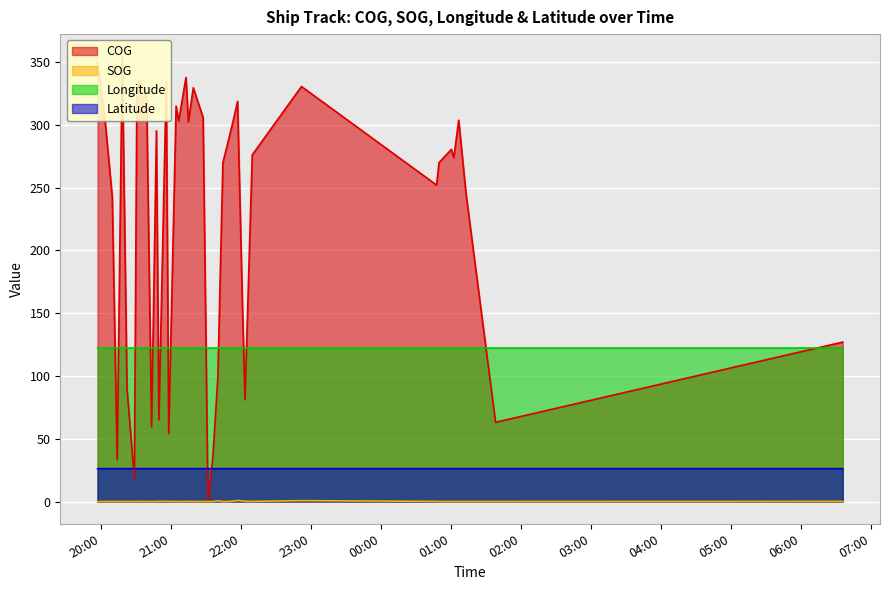

How many interior local peaks does the Latitude series have?

4